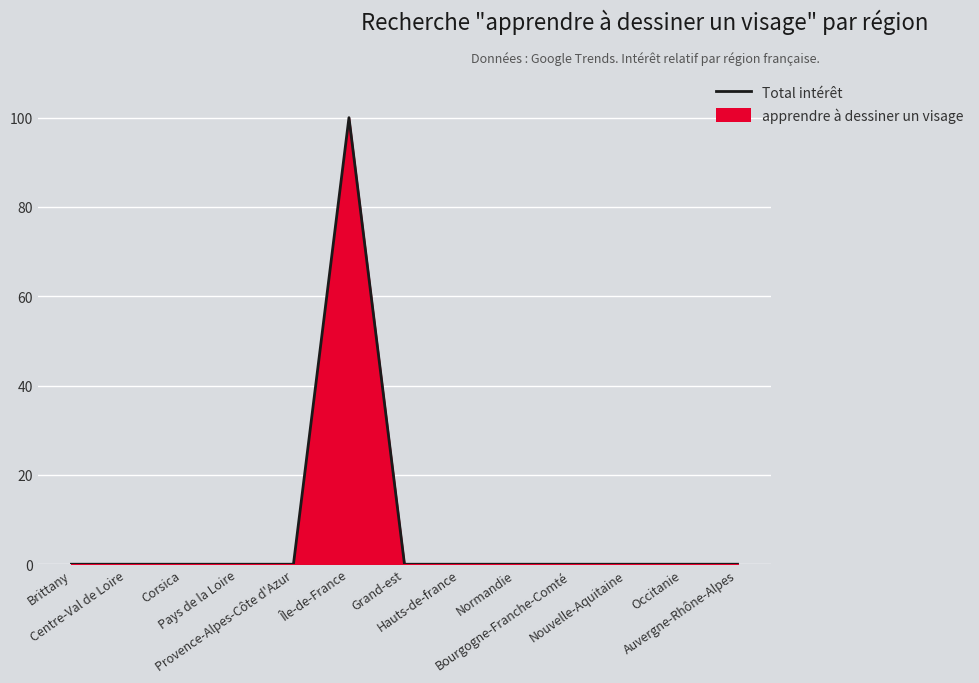

How many interior local peaks (higher than both neighbors) does the data have?

1